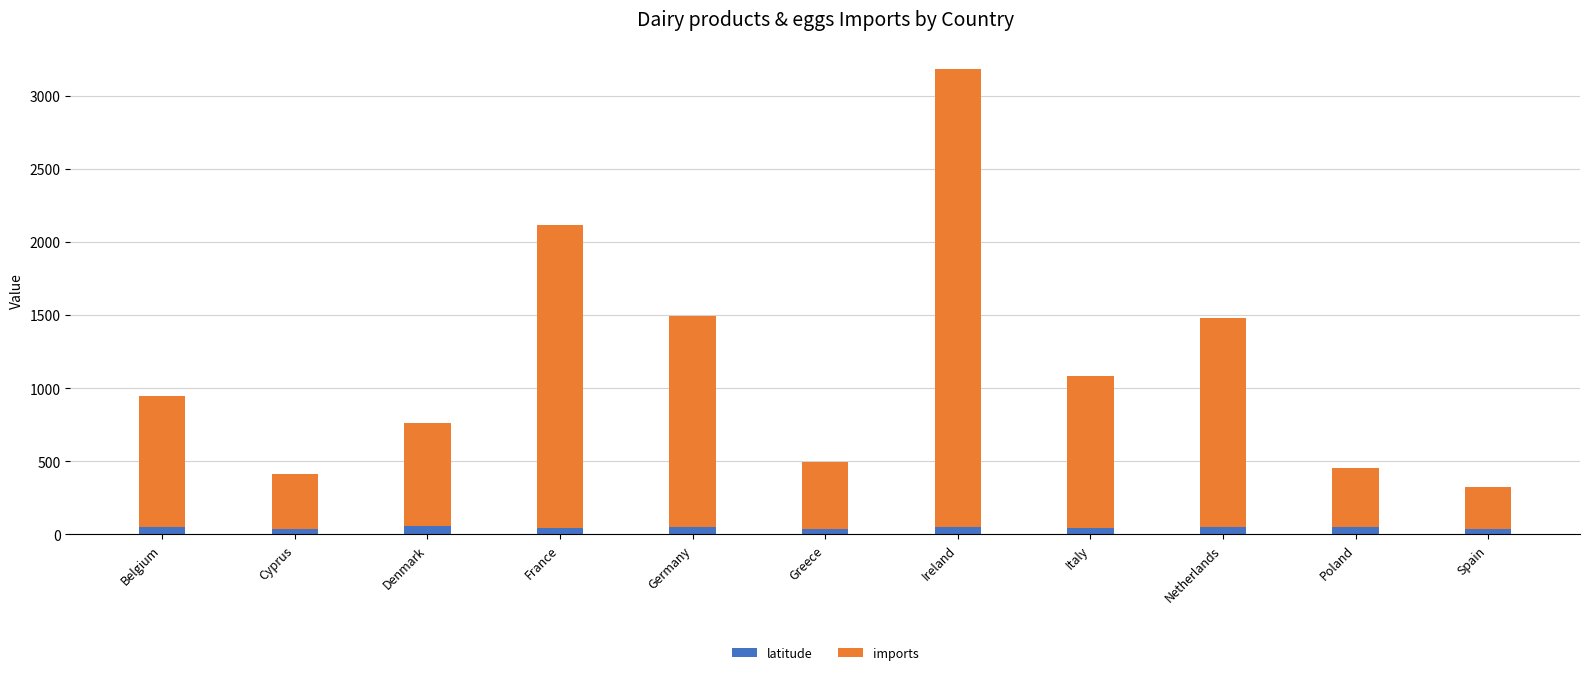

At which category is the sum across all series the highest?

Ireland